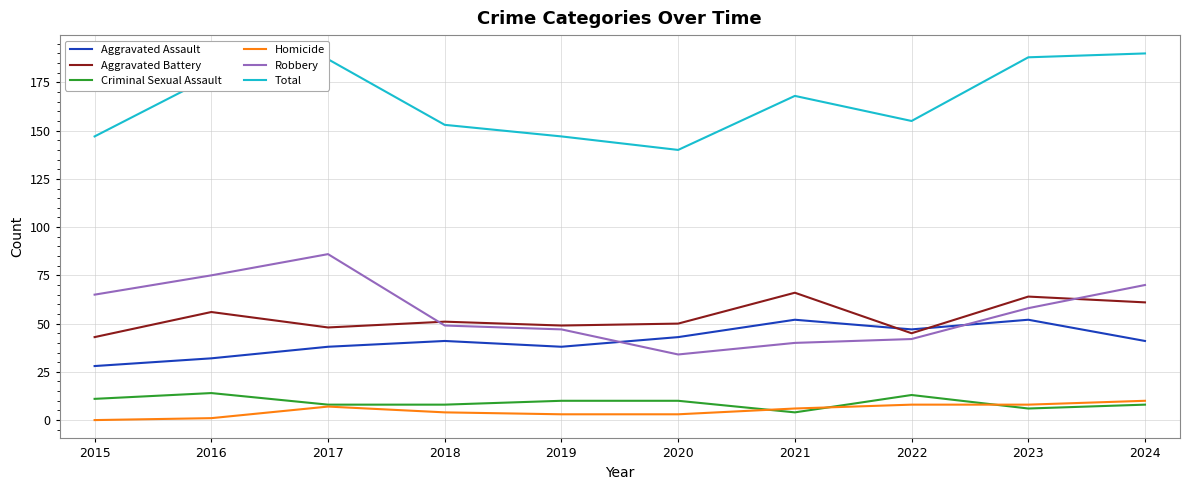

Read the Robbery value at 2021, to the nearest 10.

40